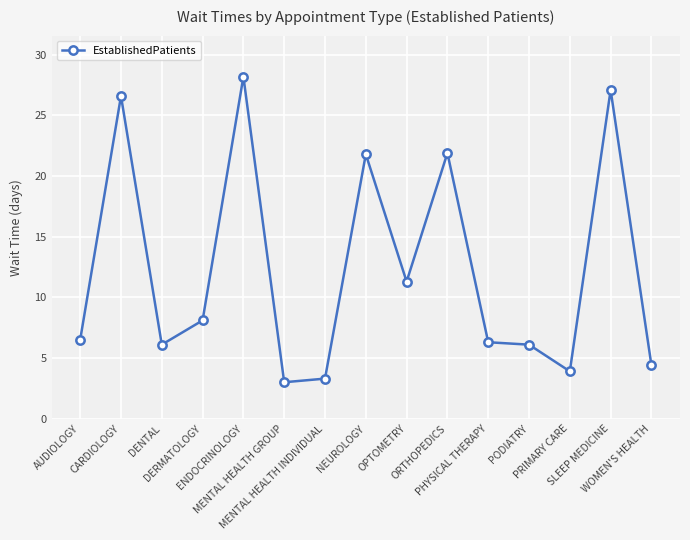

What is the sum of the values at MENTAL HEALTH GROUP and WOMEN'S HEALTH?

7.4